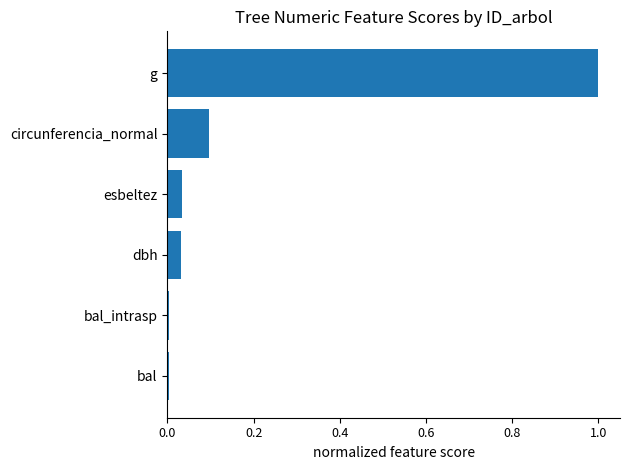

Which category has the highest value across all series?

g